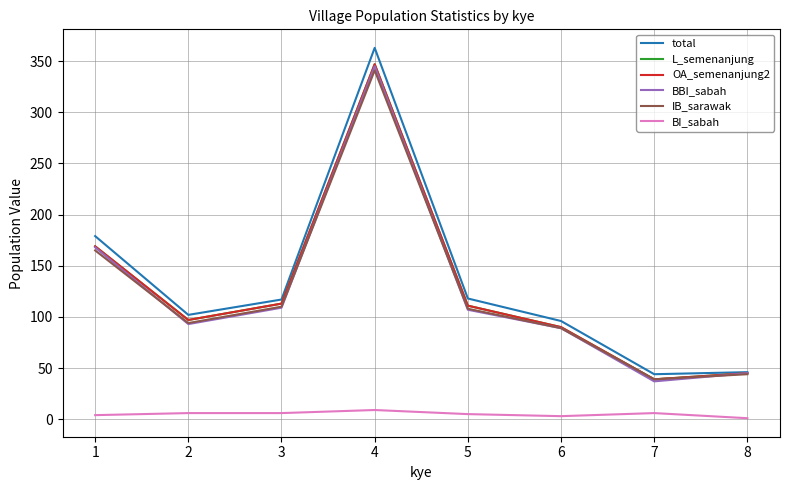

Is it true that BI_sabah equals 0 at 8?

False